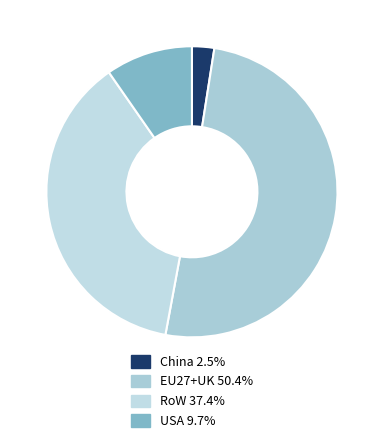

How many slices are in this pie chart?

4